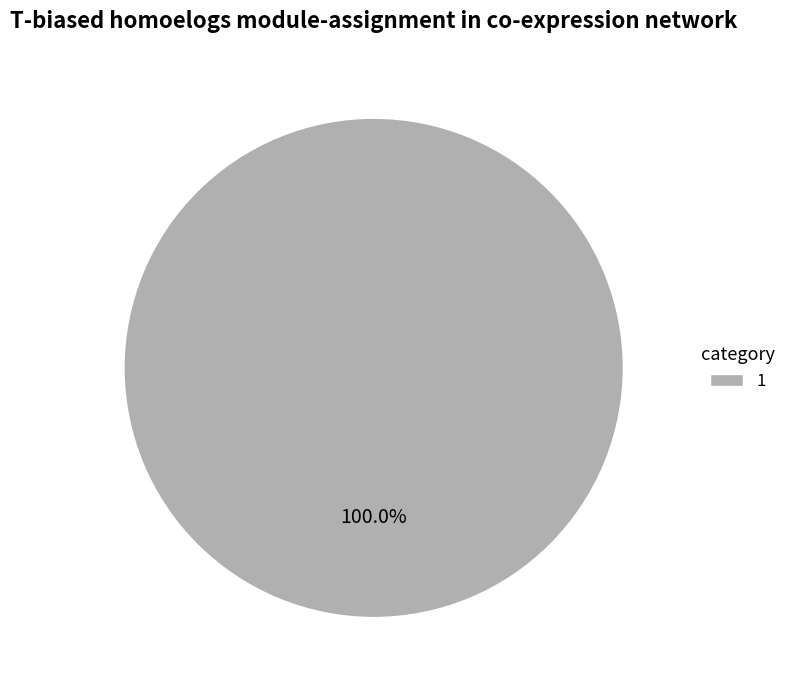

What is the majority slice?

1